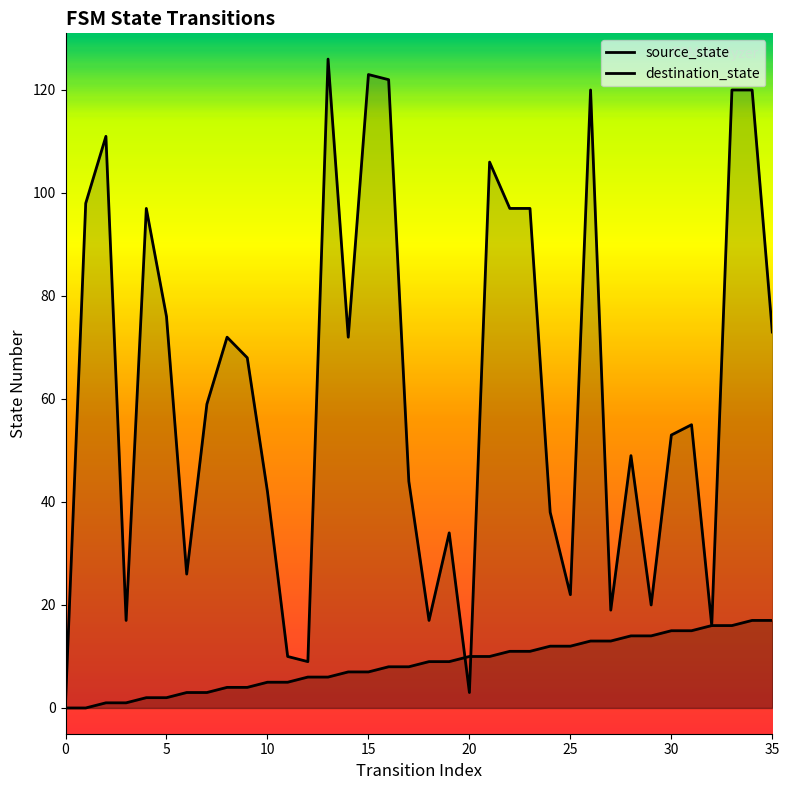

What is the greatest value displayed?

126